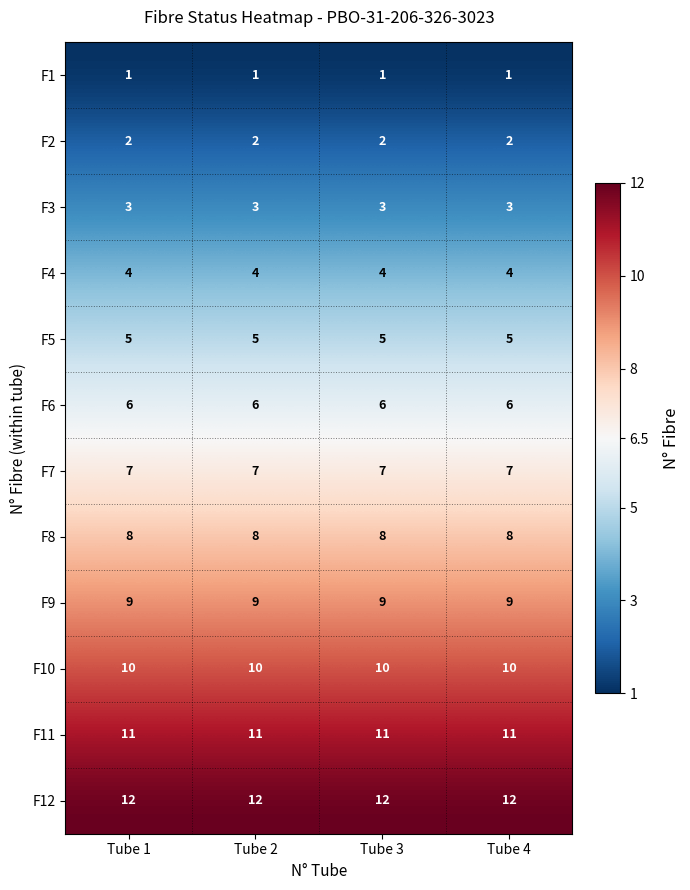

How many categories are shown in the chart?

4